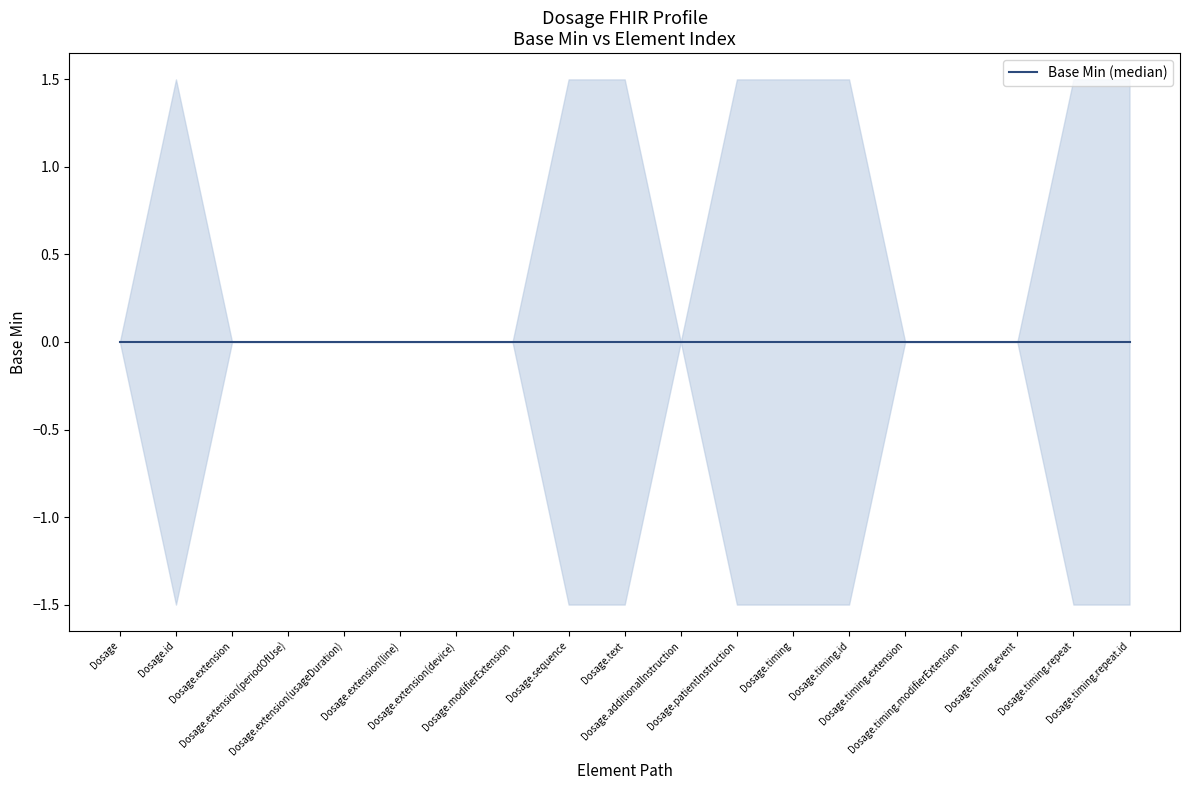

At which category does the chart reach its peak across all series?

Dosage.id